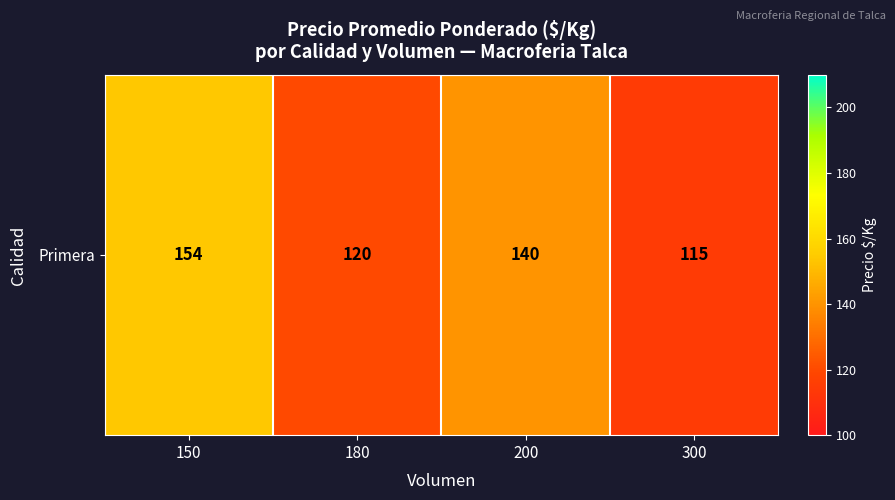

The chart shows a value of 115 at 300. True or false?

True